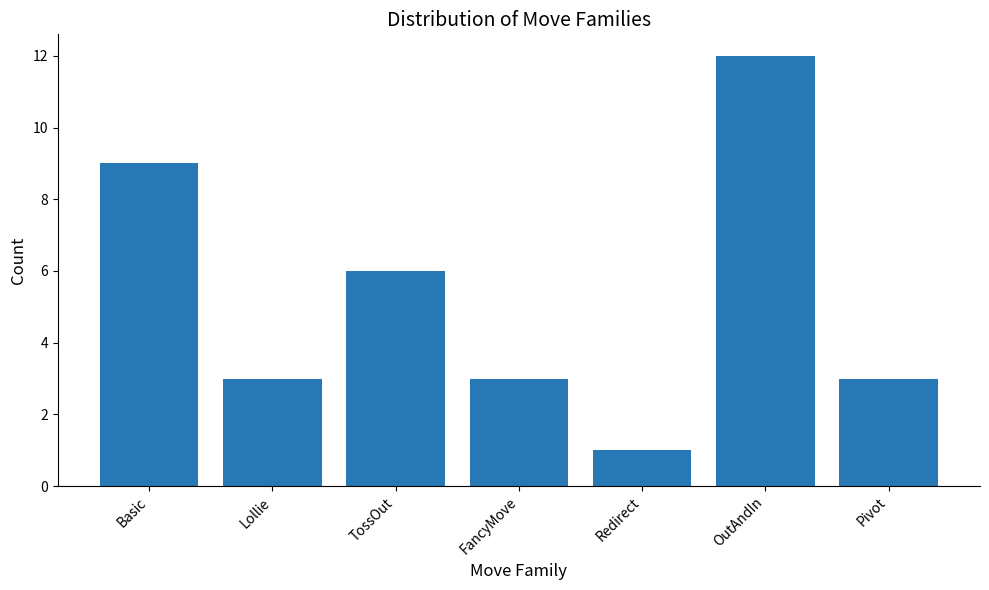

What is the difference between the maximum and minimum values?

11